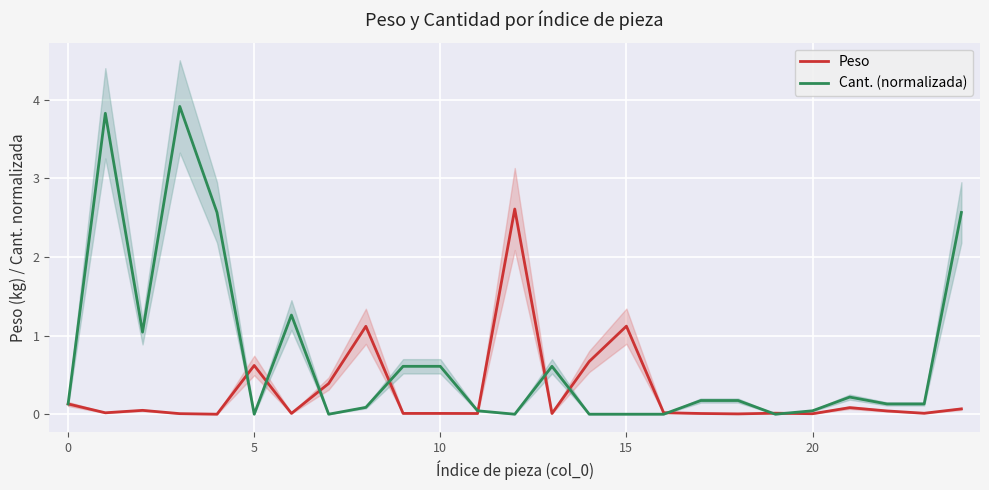

Is it true that Cant. (normalizada) equals 4.1 at 24?

False